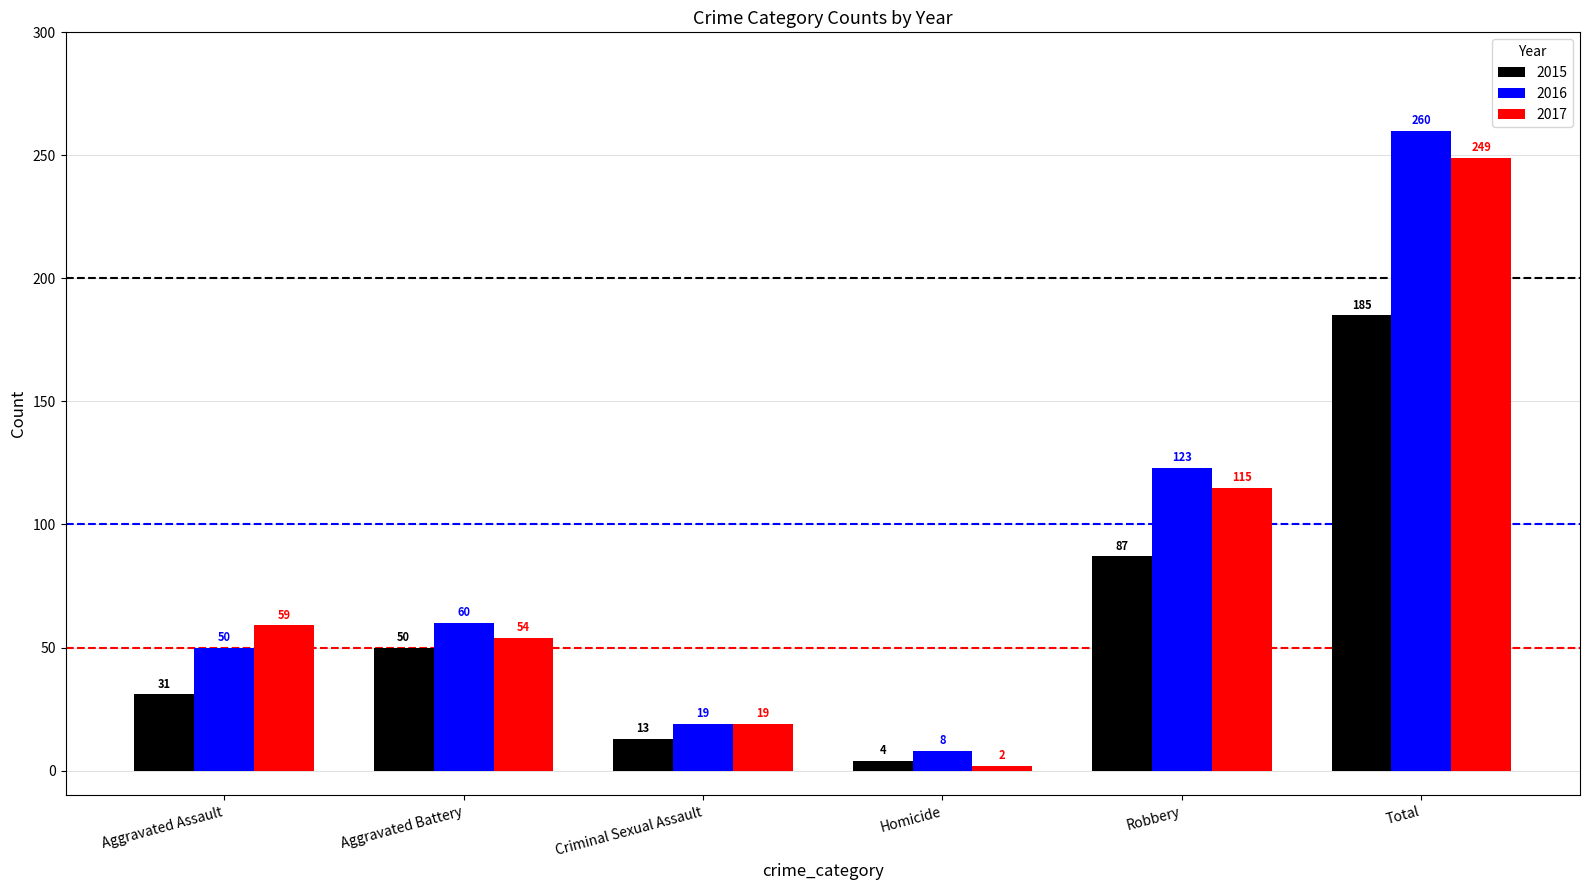

List the series in order of their peak value, highest first.

2016, 2017, 2015